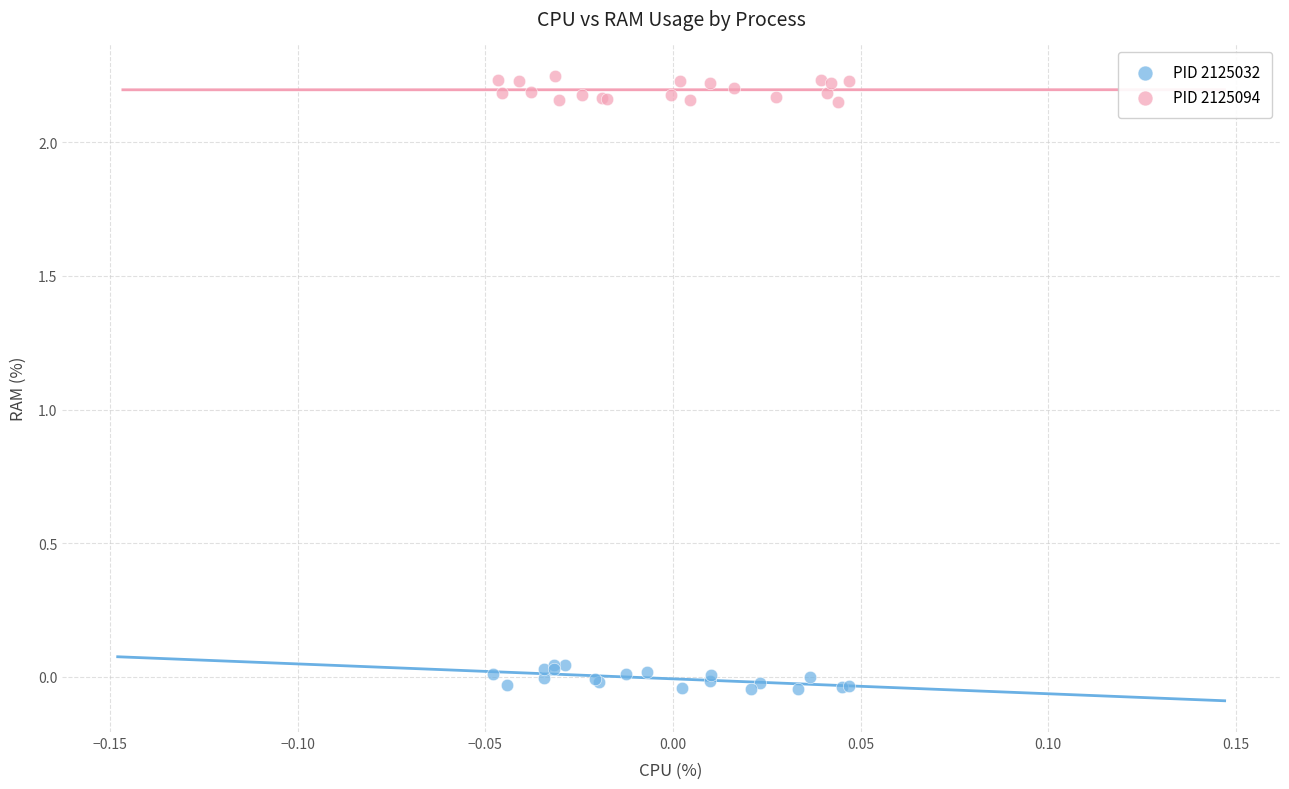

Which series contains the highest Y value?

PID 2125094